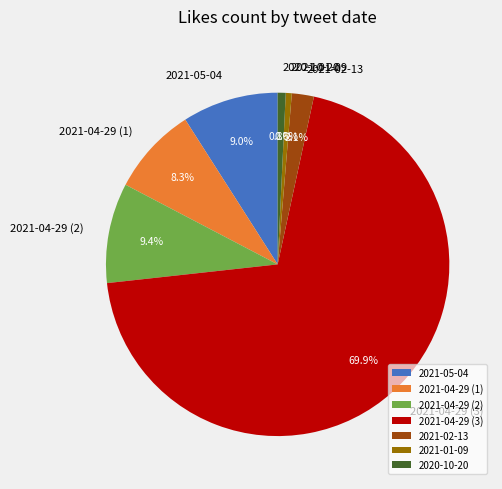

Which has a higher value, 2021-05-04 or 2021-04-29 (1)?

2021-05-04